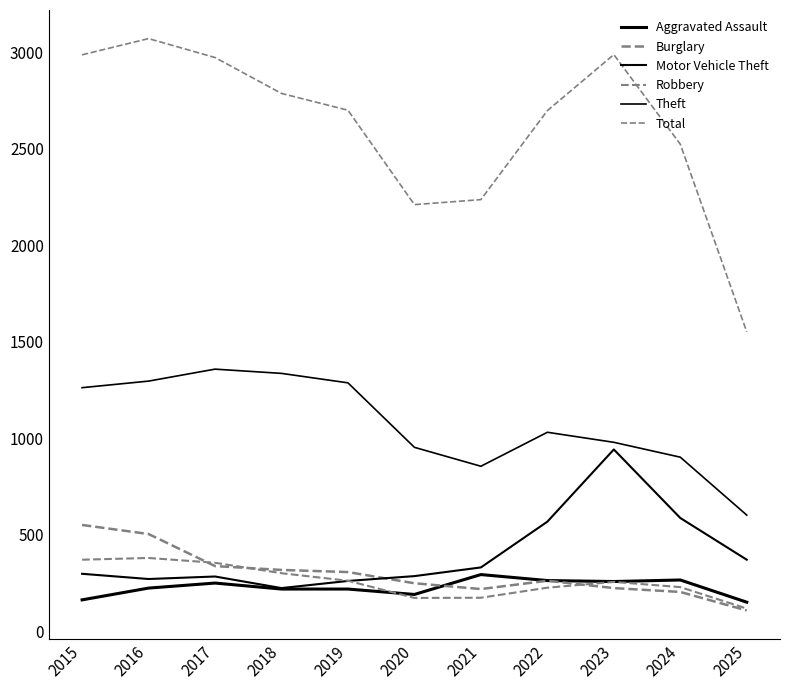

How many lines are shown in the chart?

6